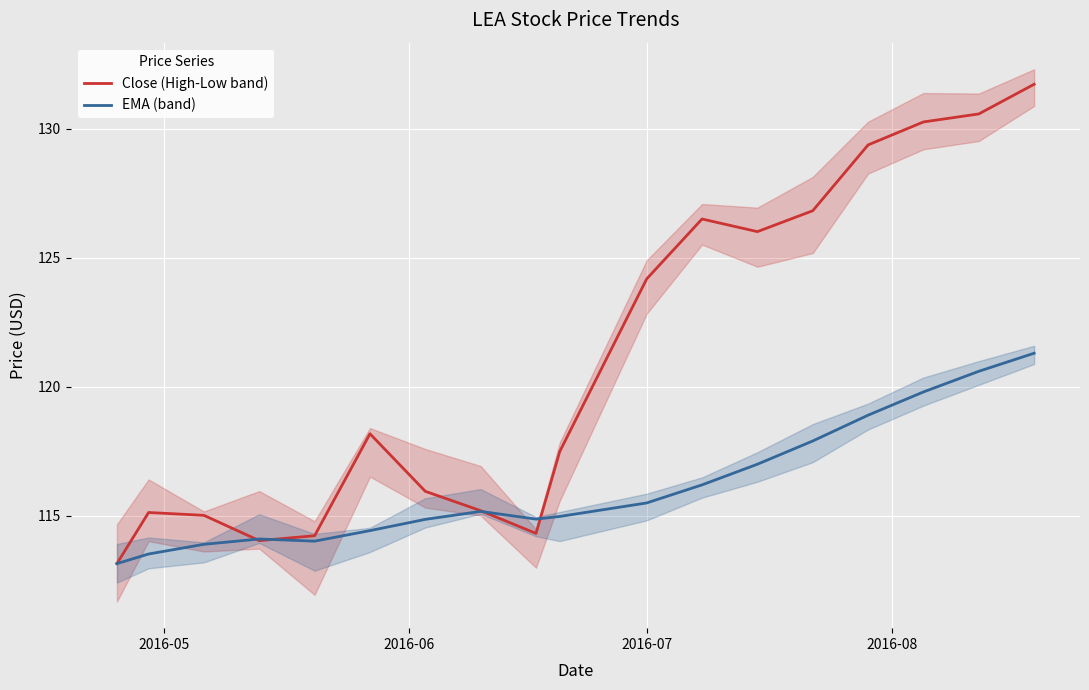

True or false: EMA (band) and Close (High-Low band) intersect in this chart.

True